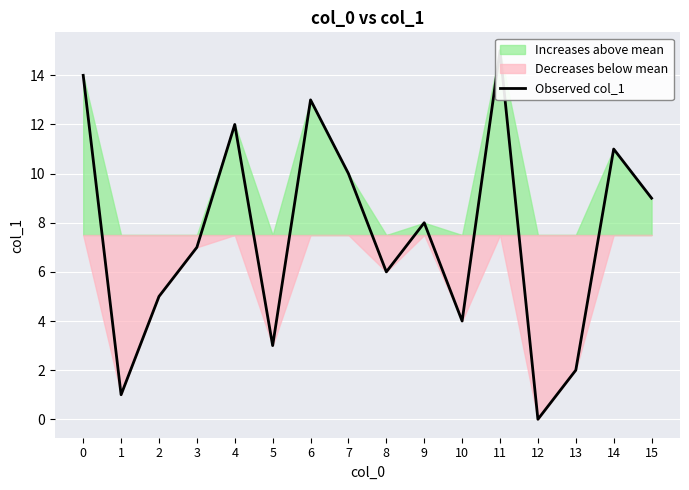

List the labels in order of value, largest first.

11, 0, 6, 4, 14, 7, 15, 9, 3, 8, 2, 10, 5, 13, 1, 12